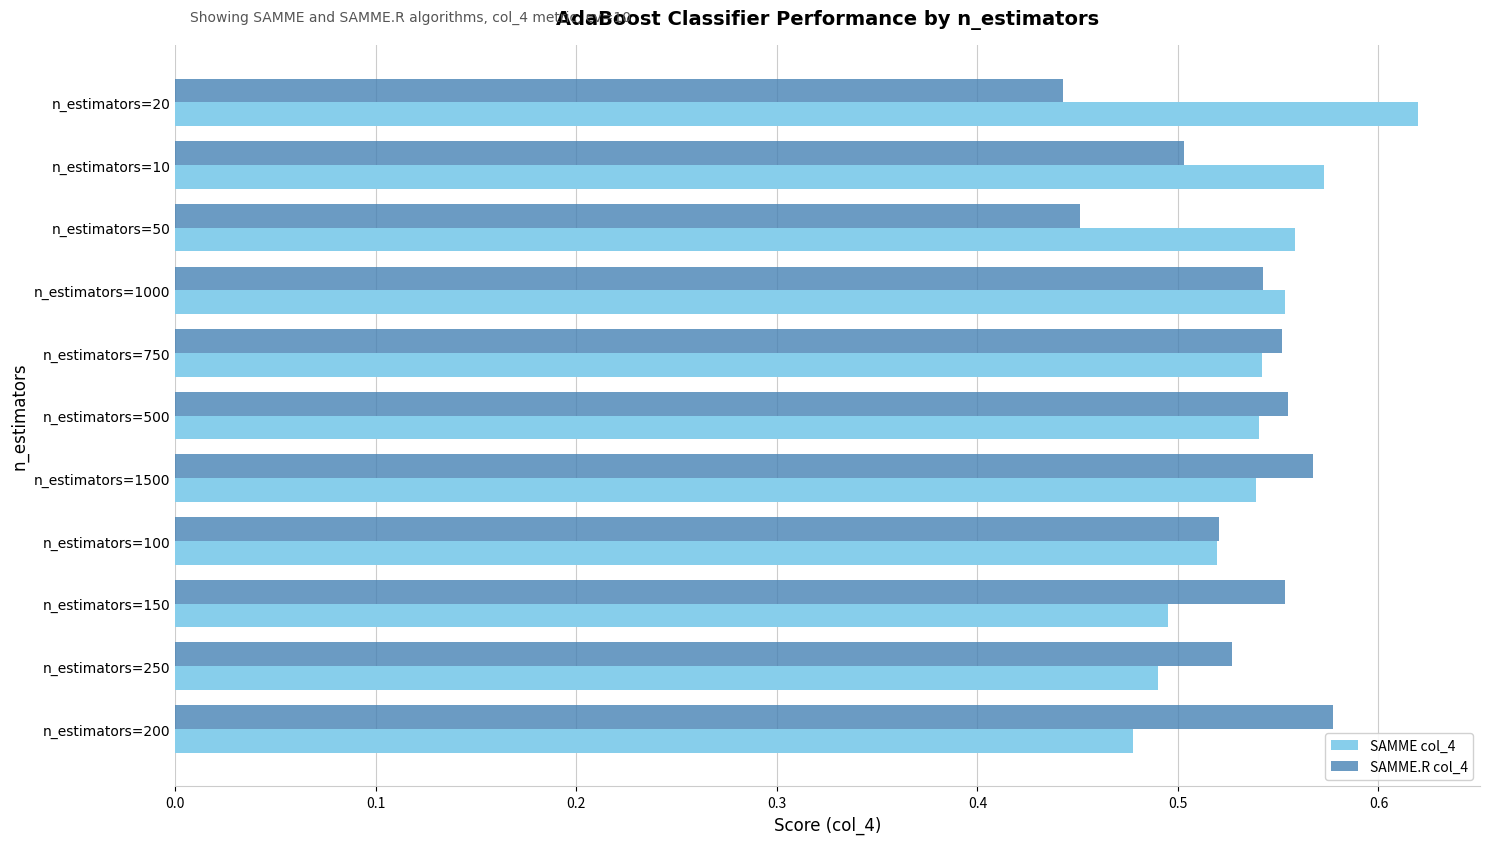

What is the total value across all series at n_estimators=500?

1.1